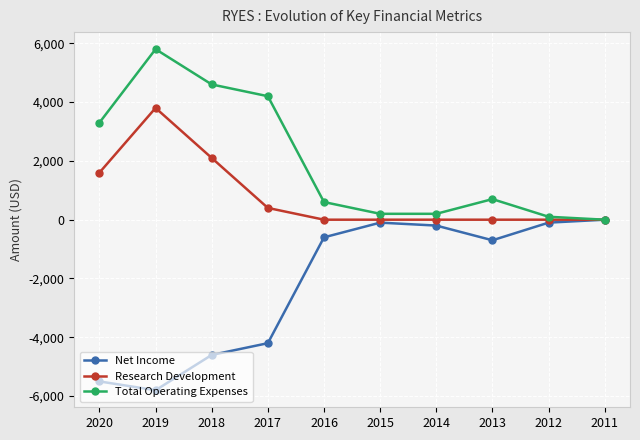

Rank the series by their maximum value, from highest to lowest.

Total Operating Expenses, Research Development, Net Income